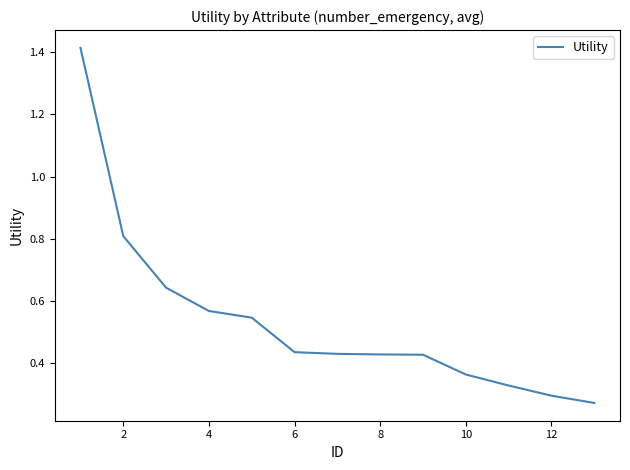

Count the number of data series in this chart.

1